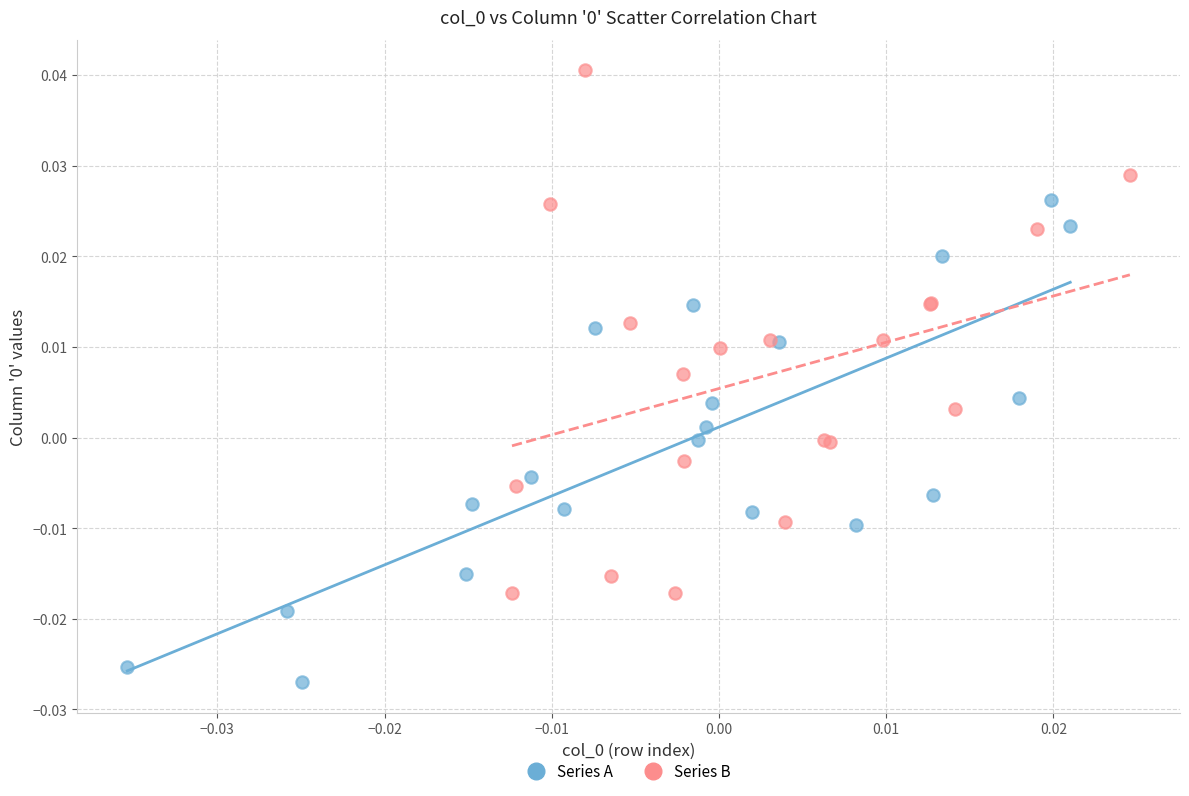

Which series contains the lowest Y value?

Series A